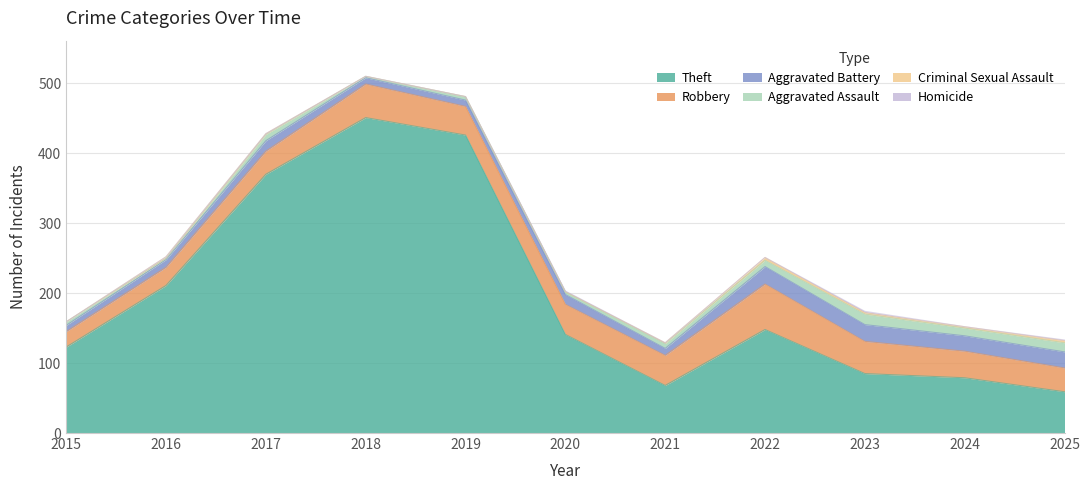

Which series has the largest total across all categories?

Theft